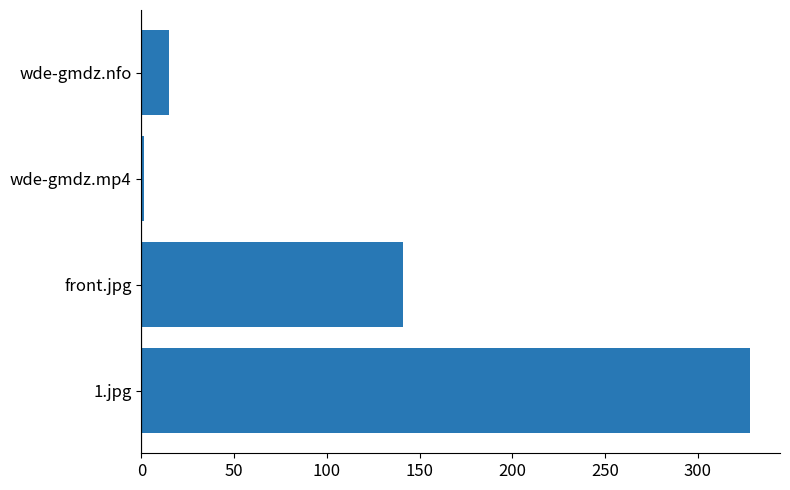

Is it true that the value at front.jpg is 140.8?

True